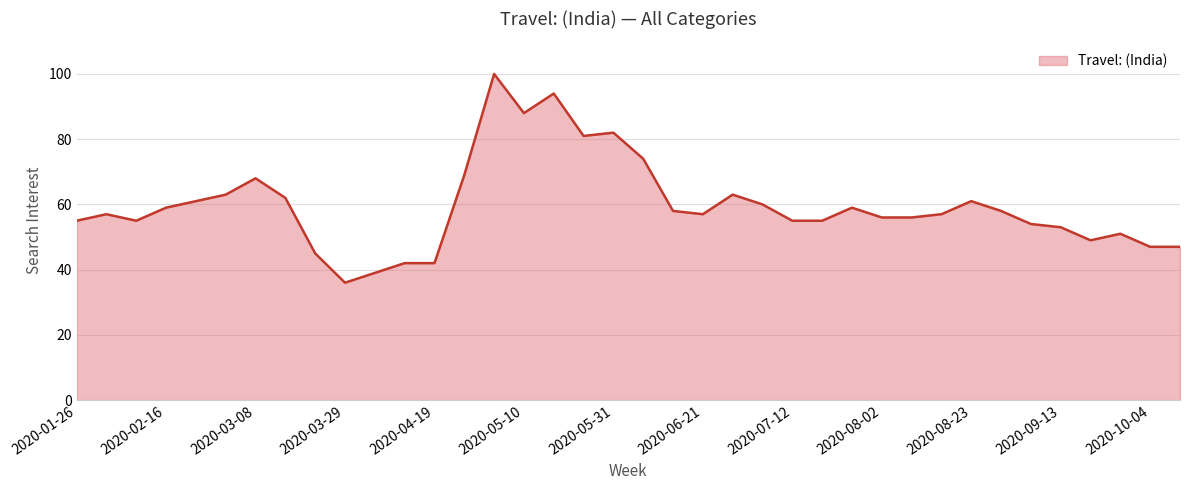

What is the greatest value displayed?

100